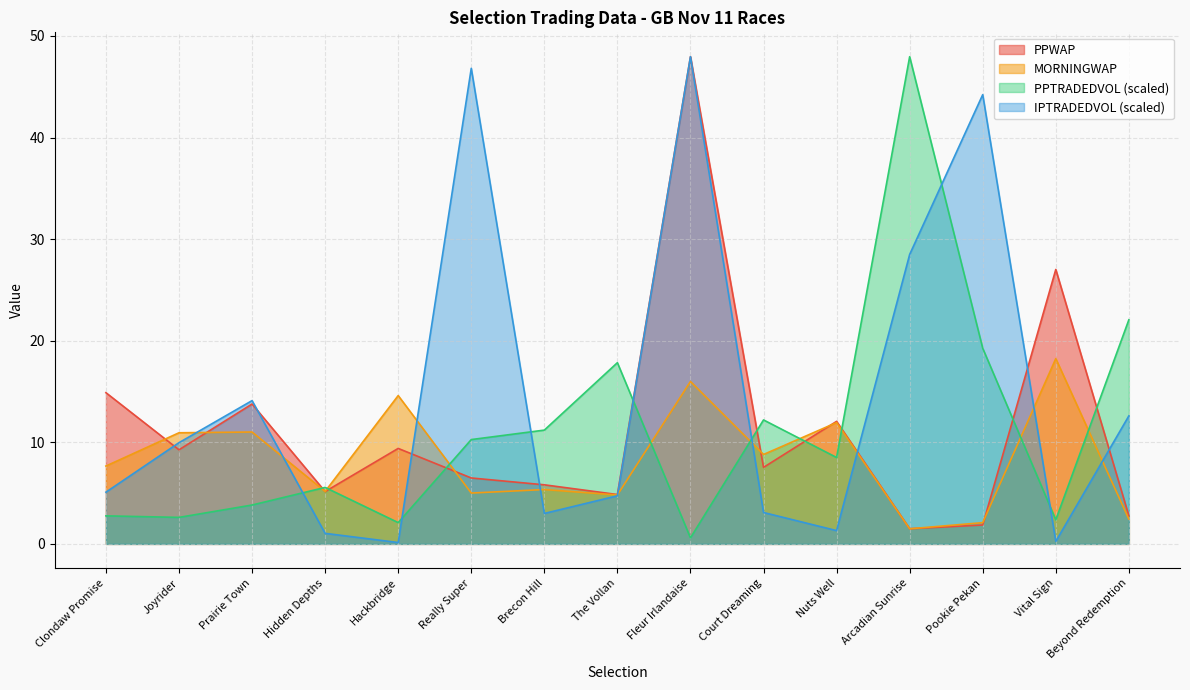

What is the total value across all series at Hidden Depths?

16.9